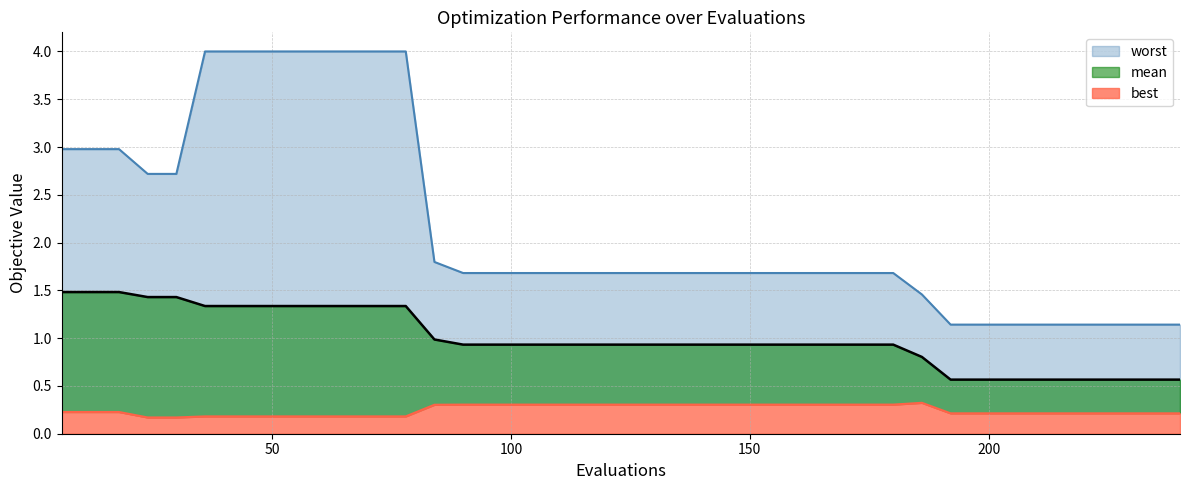

True or false: best has a value of 0.4 at 168.

False